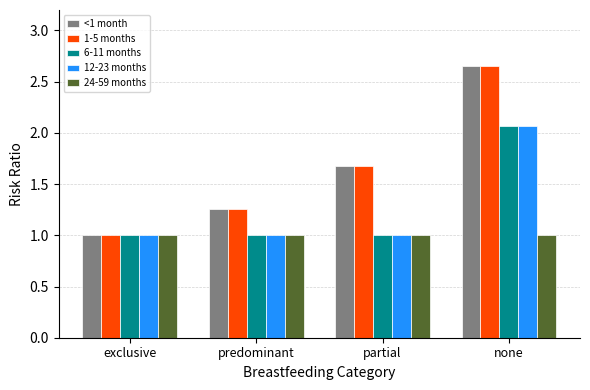

Which category has the highest value across all series?

none